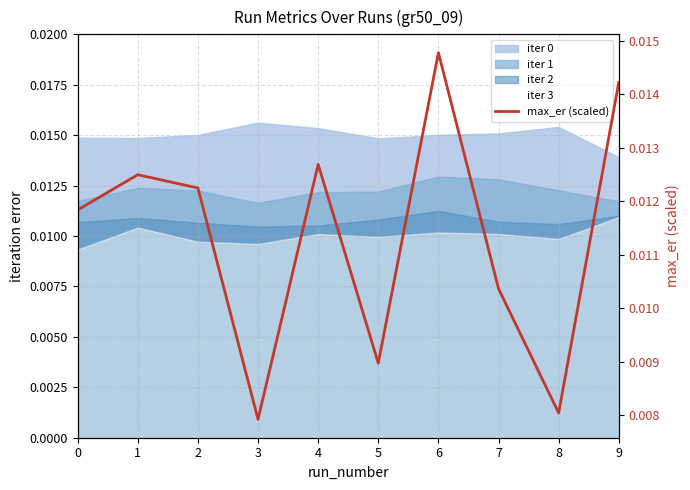

What is the sum of all values?

0.1